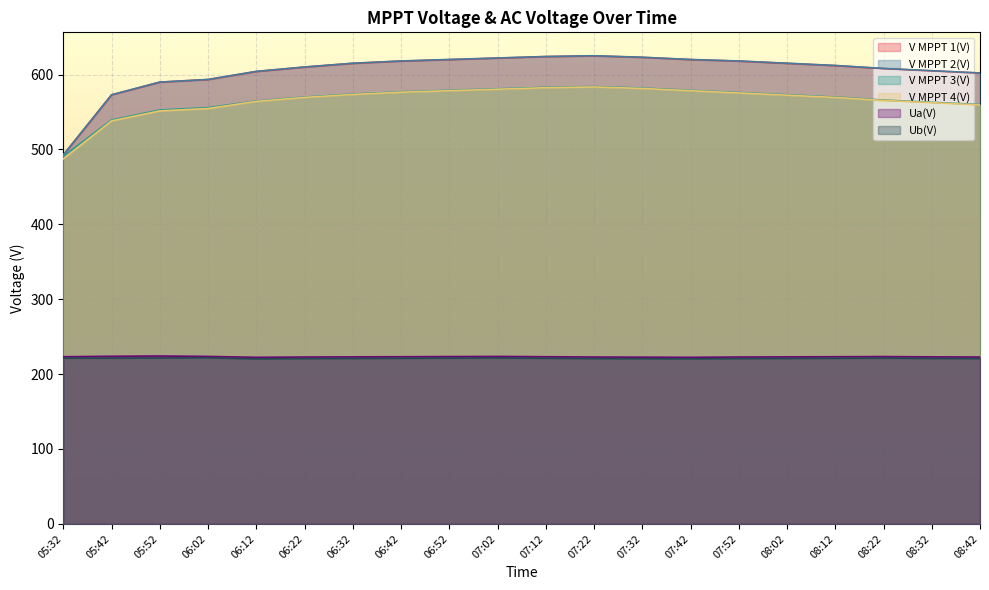

At which category does V MPPT 1(V) reach its first local peak?

07:22